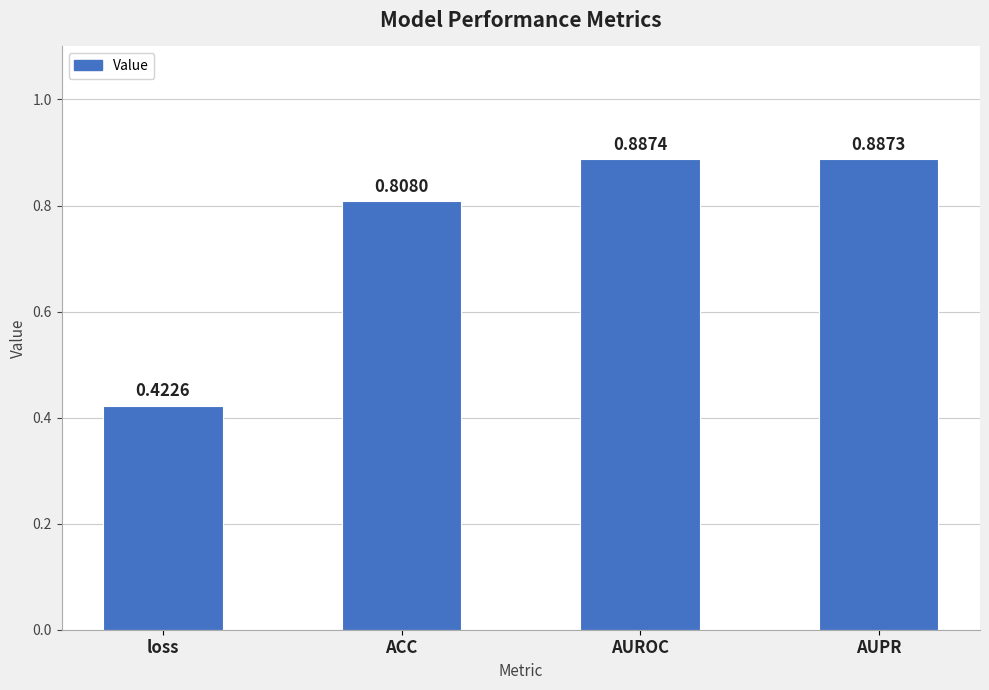

True or false: the data shows 1.2 at AUROC.

False